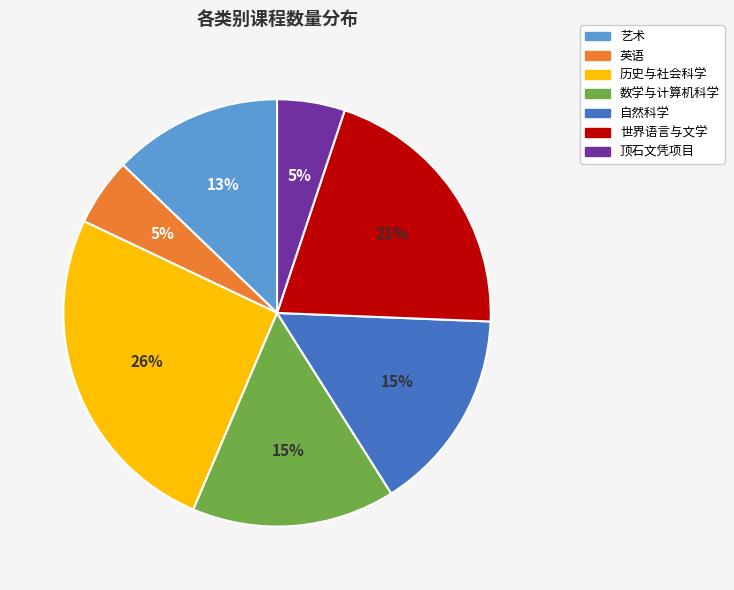

To the nearest percent, what is the average slice percentage?

14%